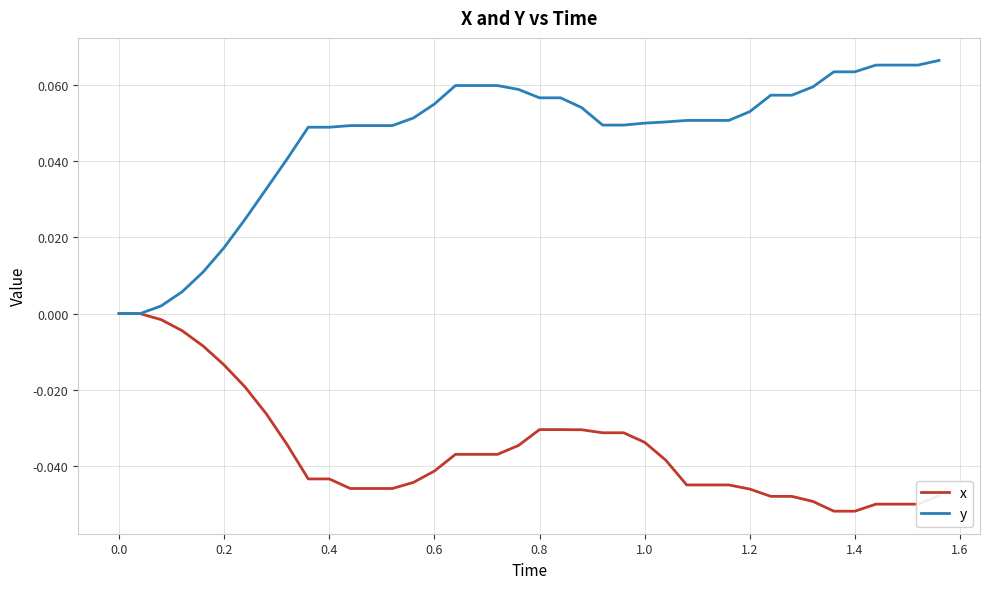

How many distinct data groups are displayed?

2